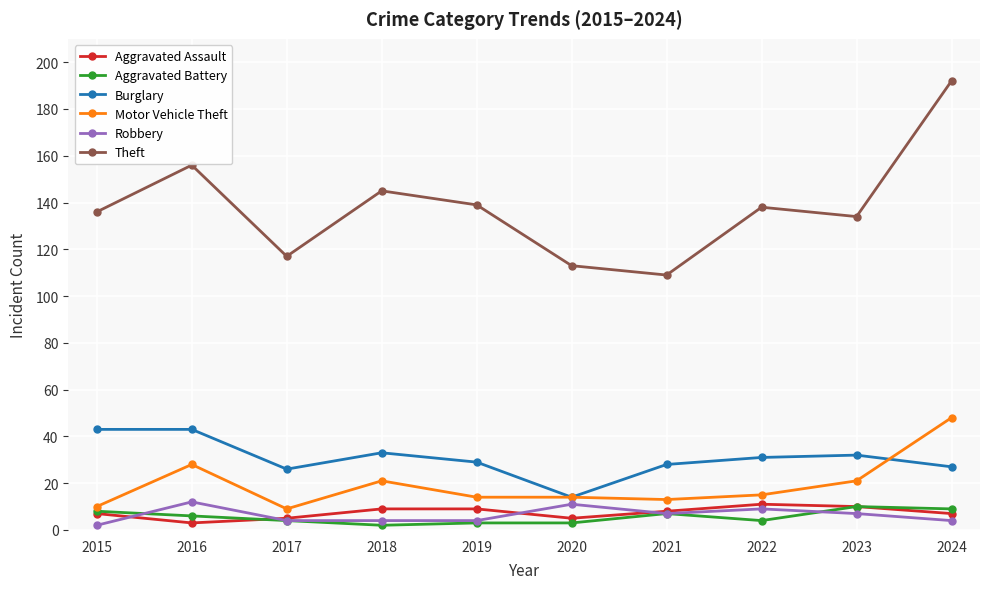

Which category has the highest value across all series?

2024